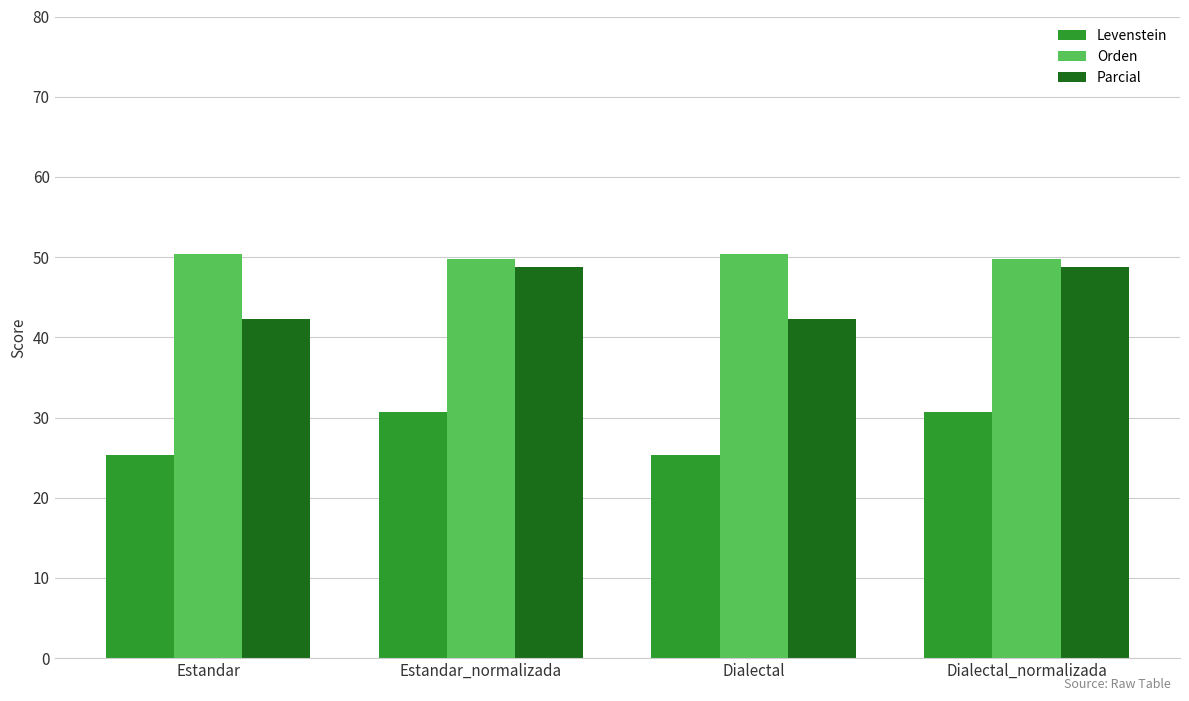

What is the sum of the Levenstein values at Estandar_normalizada and Dialectal_normalizada?

61.5